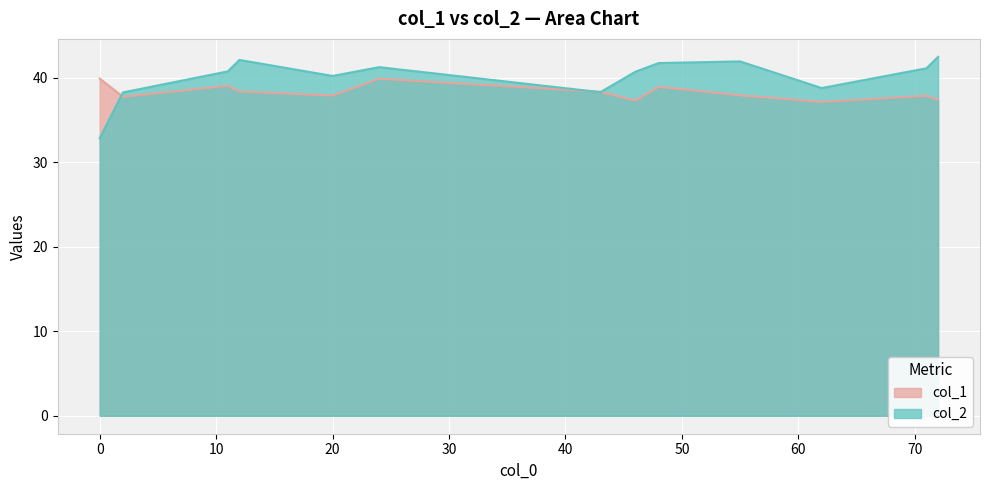

What is the approximate value of col_2 at 55?

42.0